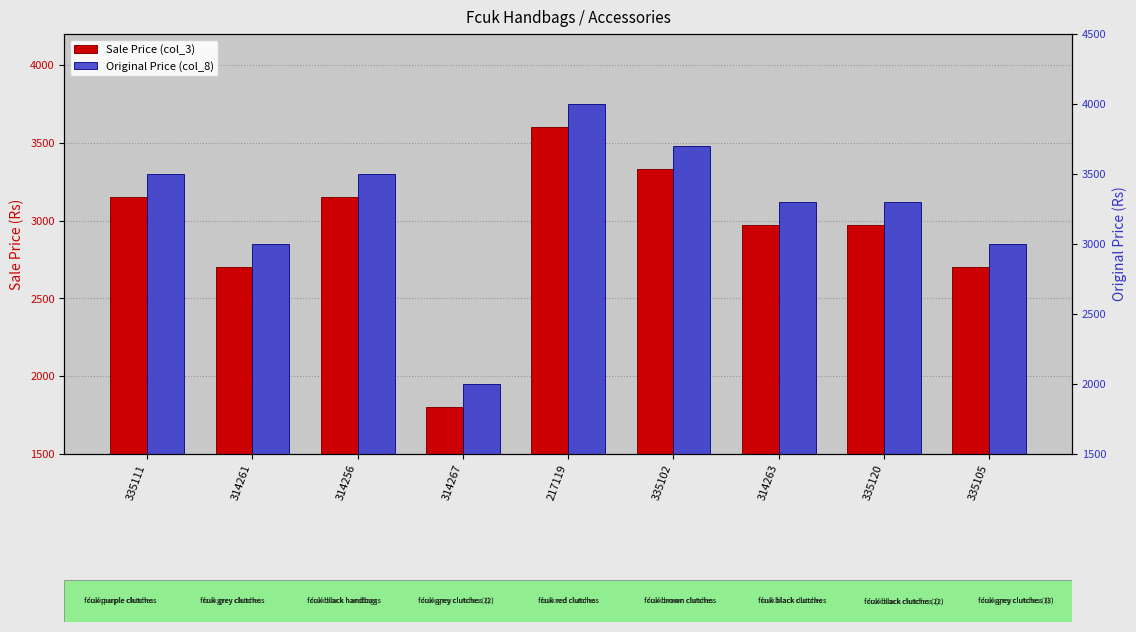

The Sale Price (col_3) series shows 4488 at 314263. True or false?

False